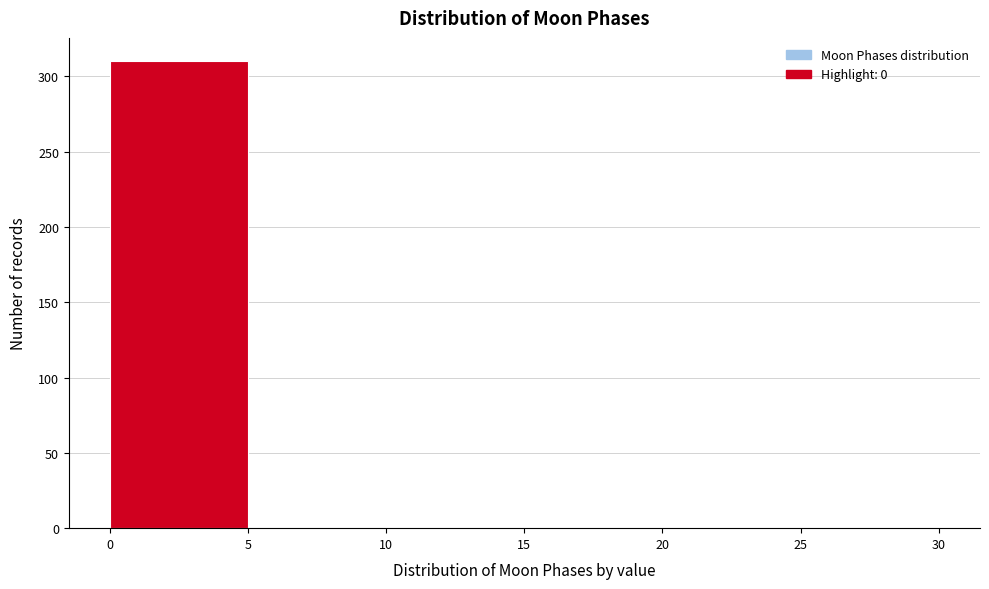

Reading left to right, list every bar in this chart as the range it spans on the x-axis followed by its height. The values are not printed on the chart, so give them approximately, as read against the axis.

0 to 5: 310
5 to 10: 0
10 to 15: 0
15 to 20: 0
20 to 25: 0
25 to 30: 0